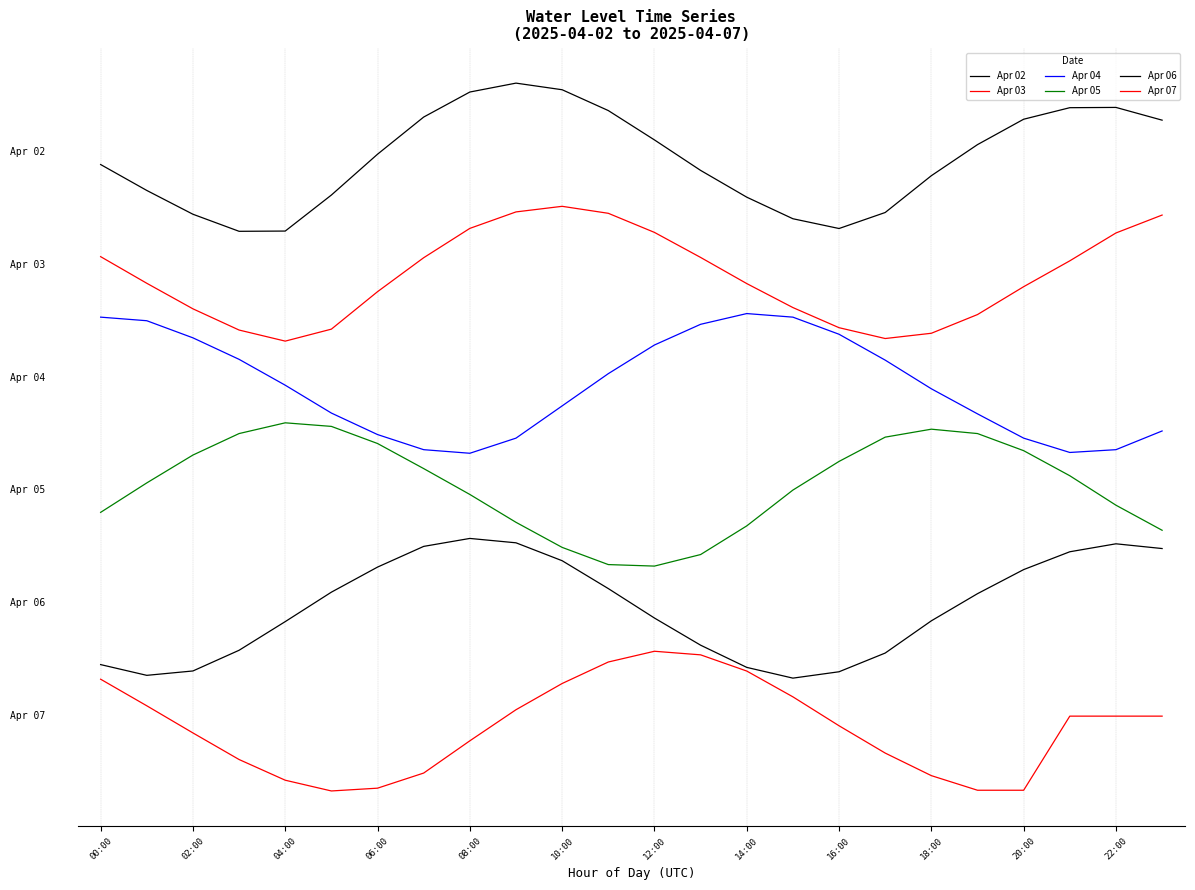

Does the chart have visible grid lines?

Yes